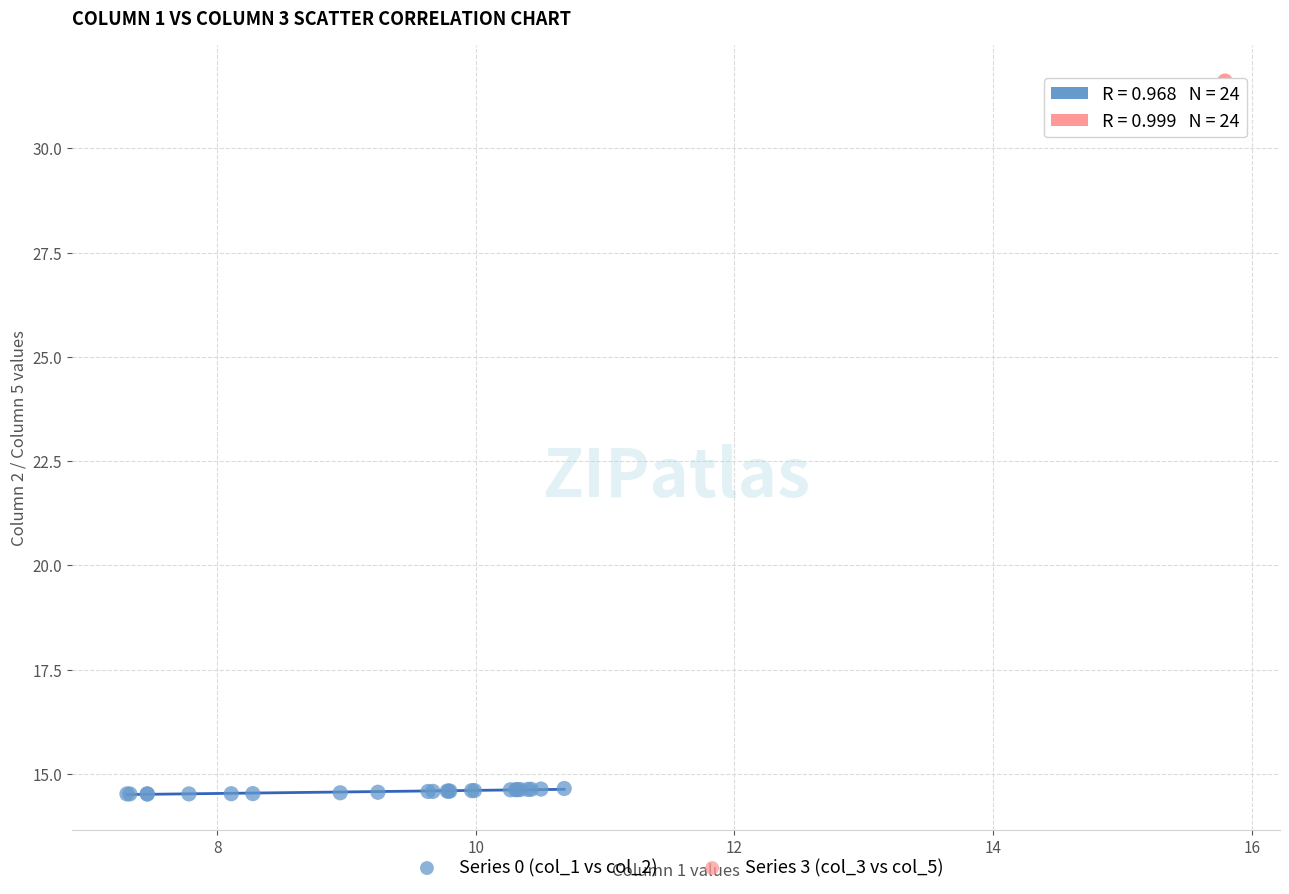

What are all the series names shown in the legend?

Series 0 (col_1 vs col_2), Series 3 (col_3 vs col_5)